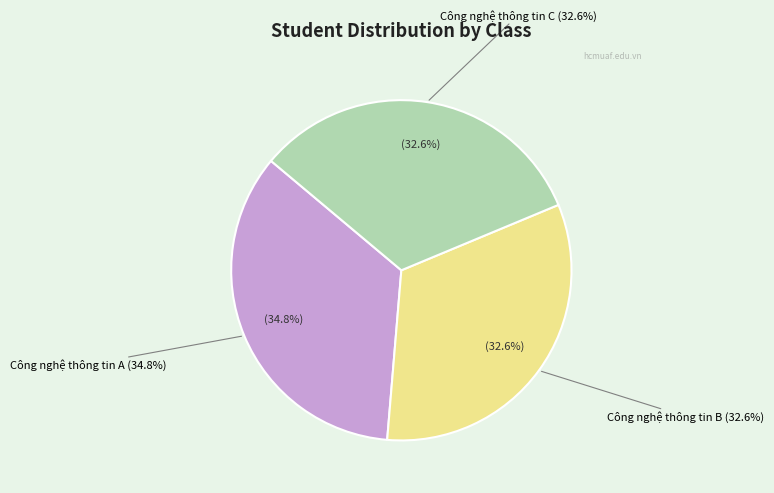

What percentage do Công nghệ thông tin A and Công nghệ thông tin C together represent?

67.4%